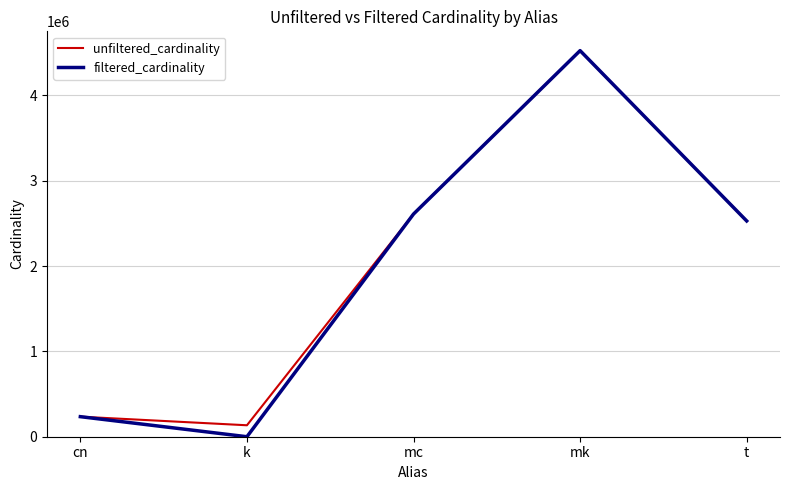

Reading left to right, transcribe all the data shown in this chart.

unfiltered_cardinality: 234997	134170	2609129	4523930	2528312
filtered_cardinality: 234997	1	2609129	4523930	2528312